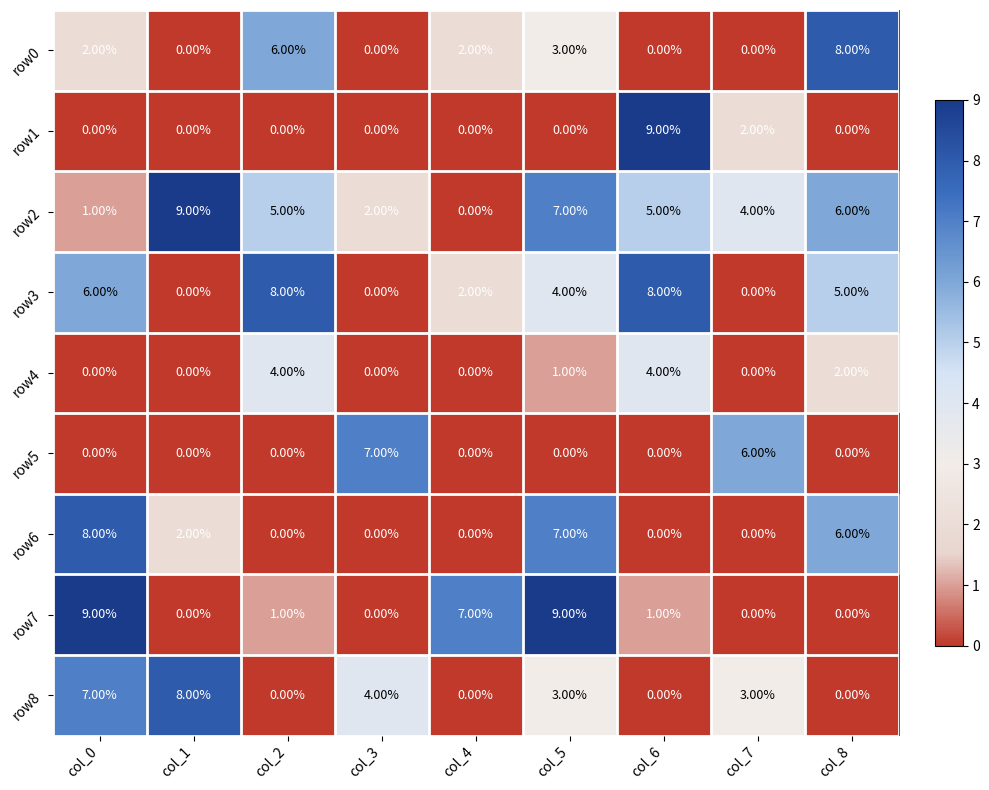

What is the spread (max minus min) of values at col_5?

9